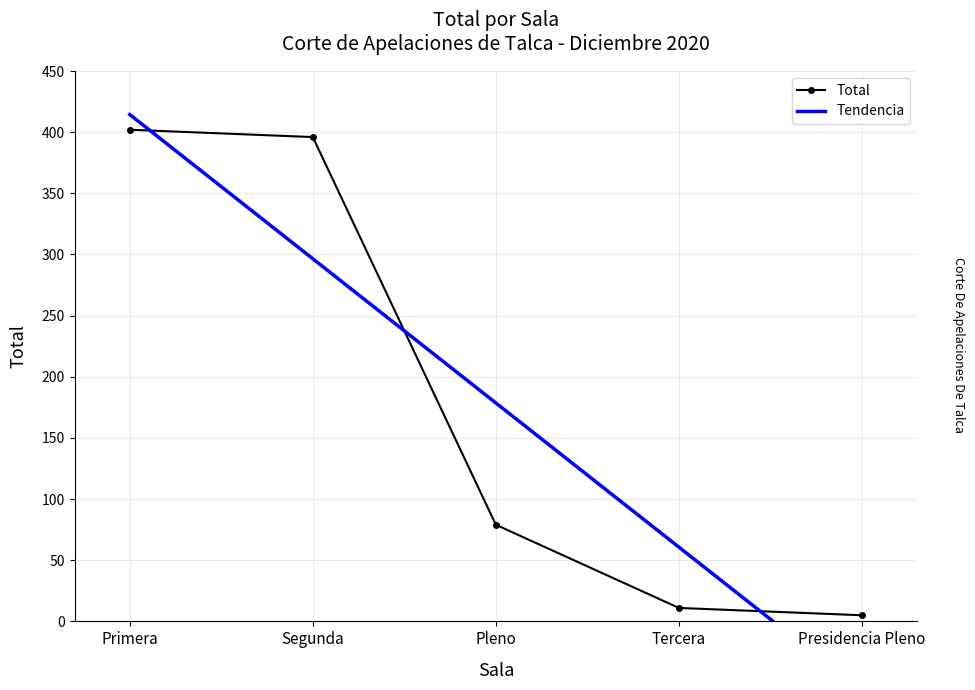

What is the label of the 3rd point from the left?

Pleno